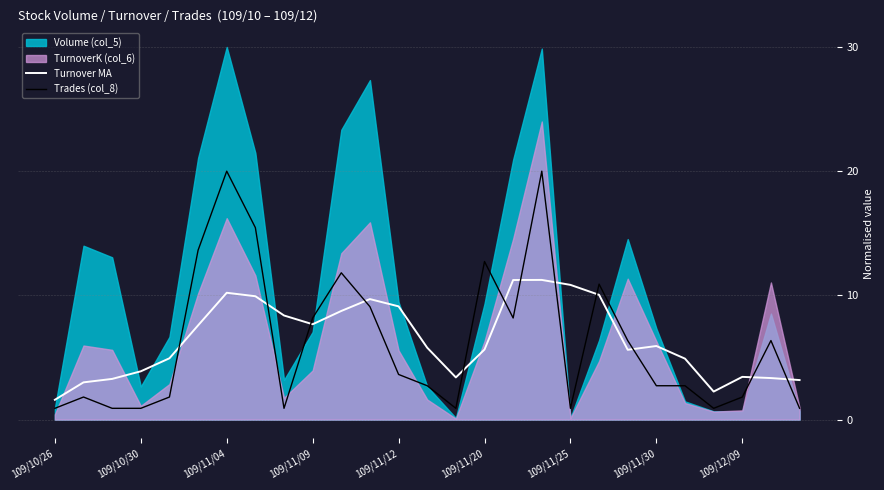

The value of Turnover MA at 109/11/09 is 7.7. True or false?

True